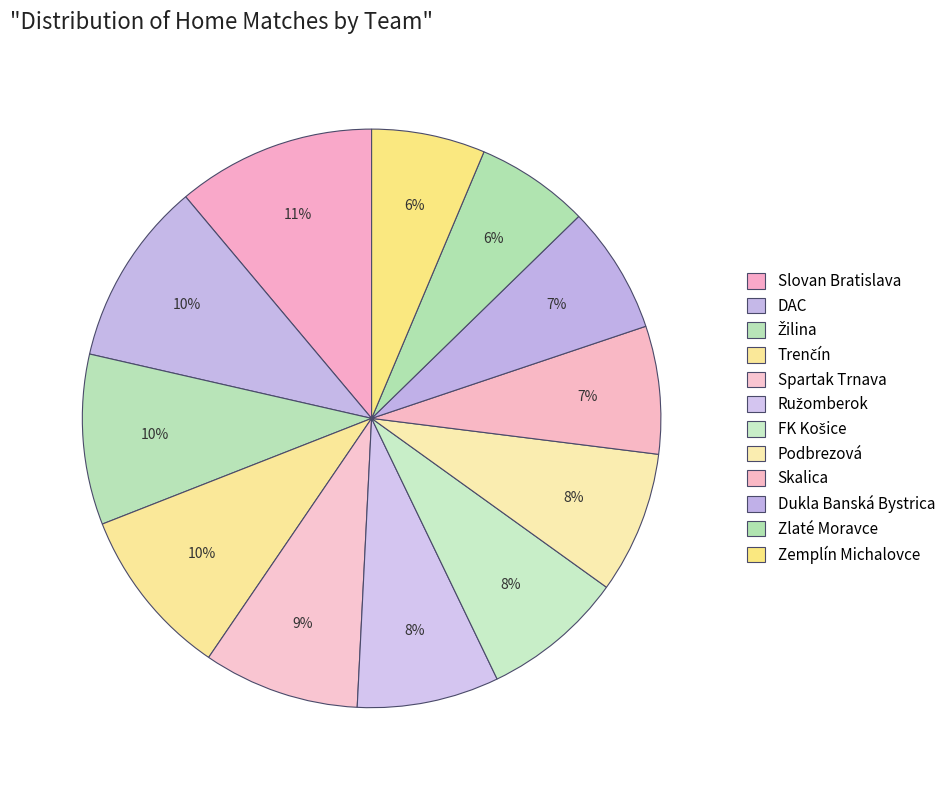

Does Slovan Bratislava account for over 50% of the chart?

No